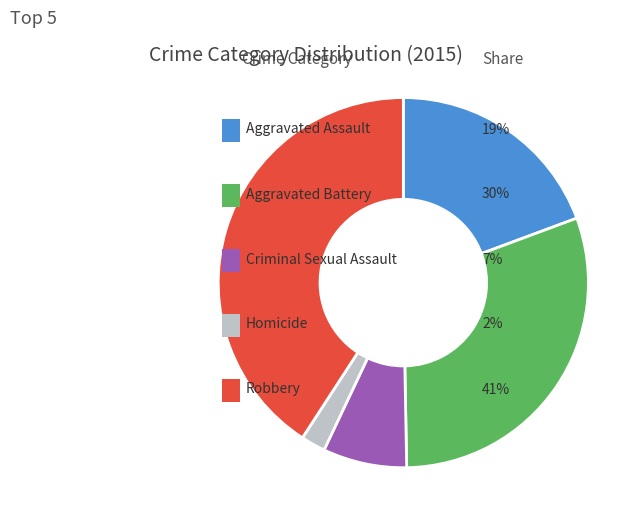

Count the number of slices in the pie.

5